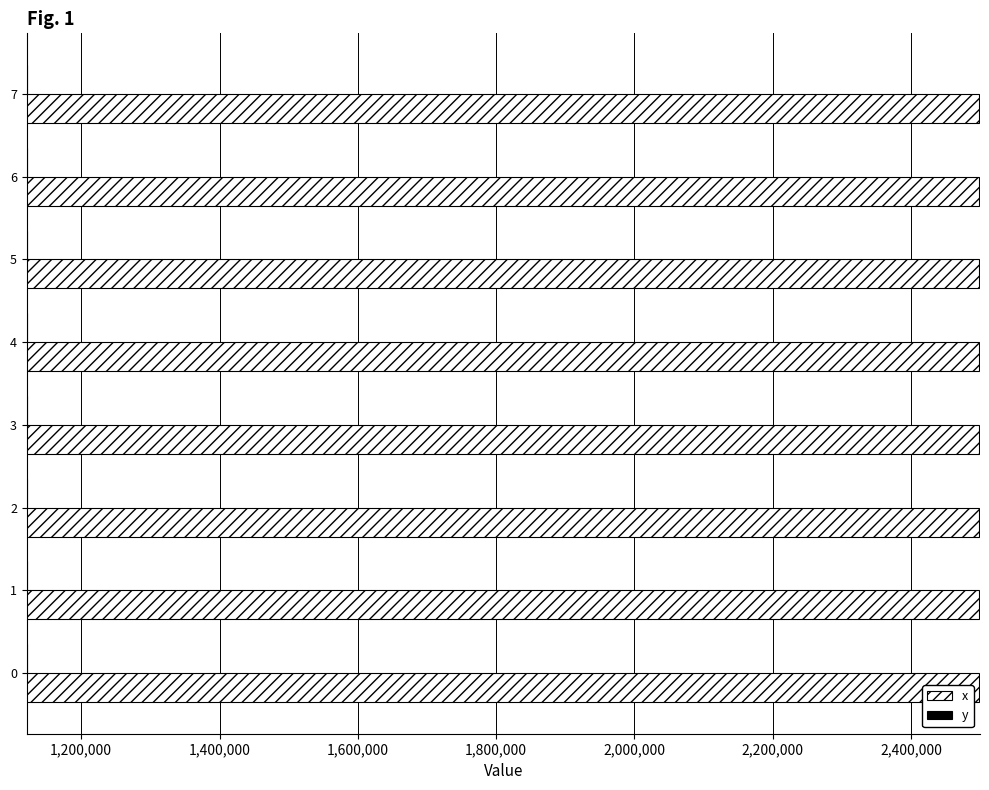

List the series in order of their peak value, highest first.

x, y